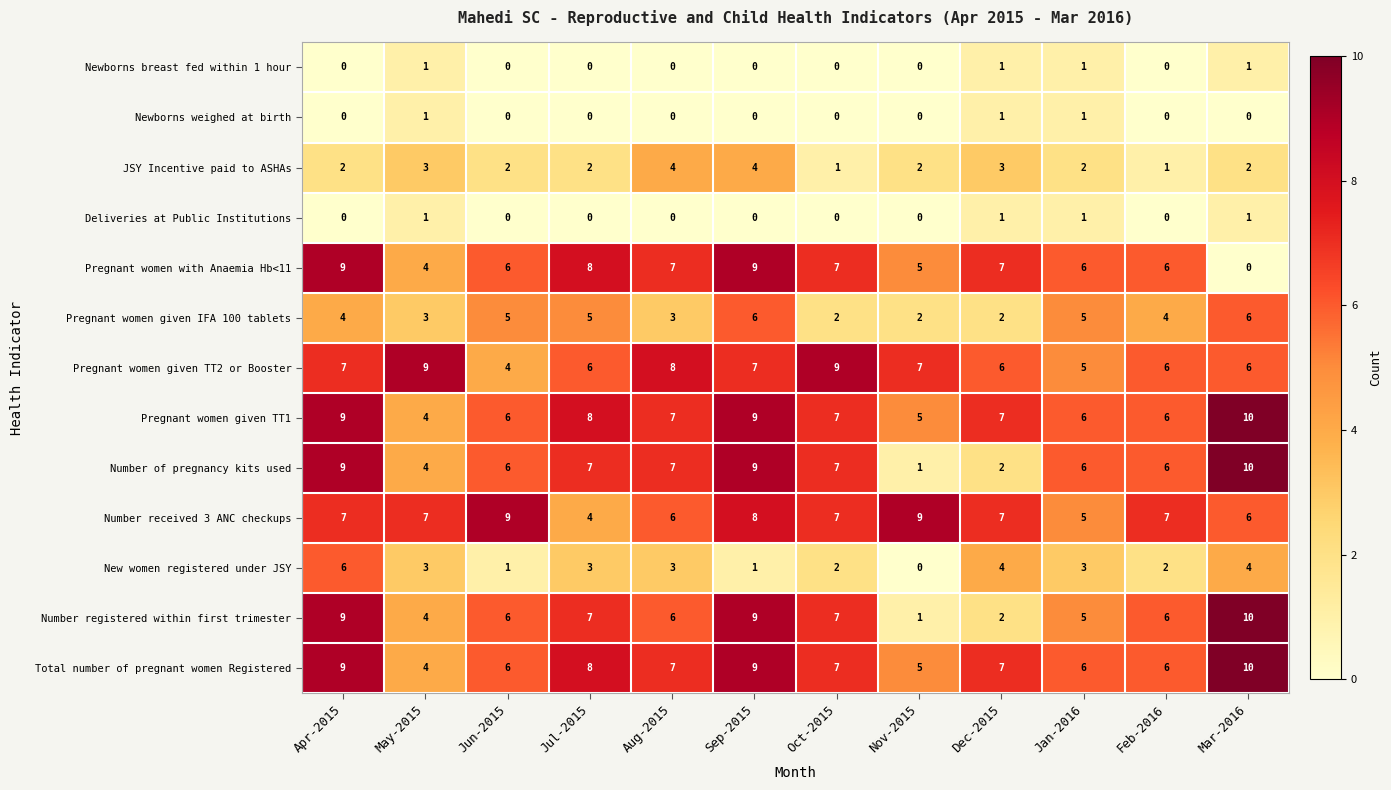

What value does the Total number of pregnant women Registered series have at Aug-2015?

7